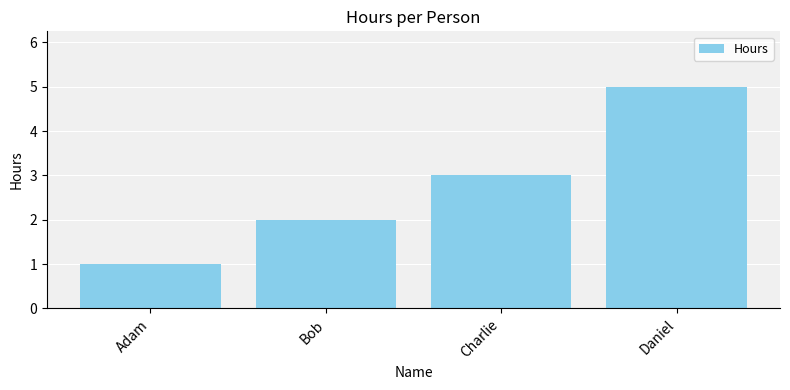

True or false: the data shows 1 at Adam.

True